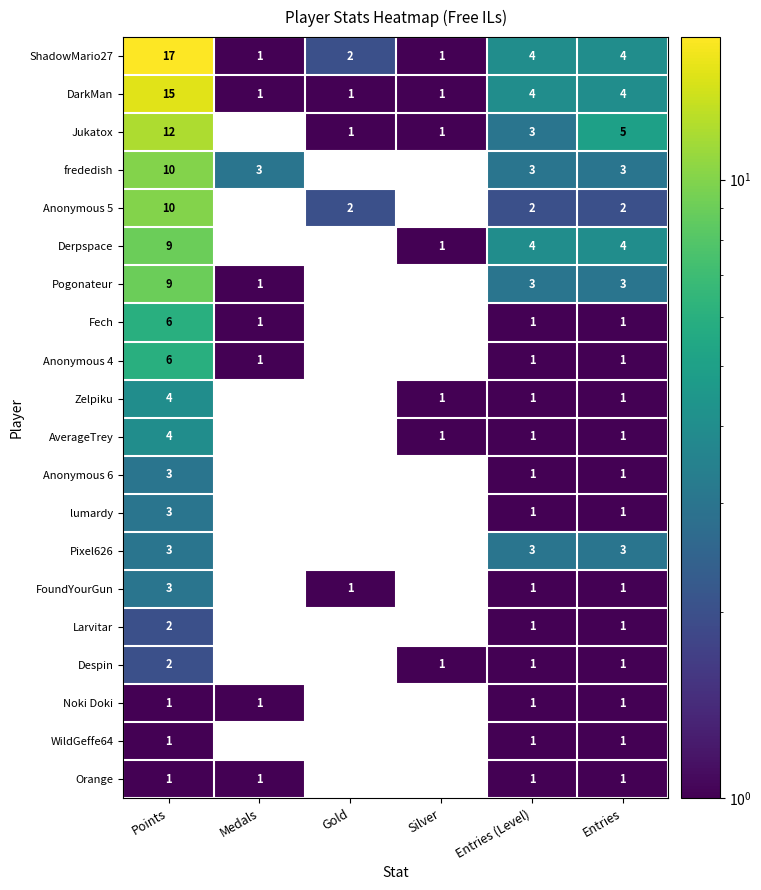

What is the difference between the DarkMan values at Medals and Entries?

3